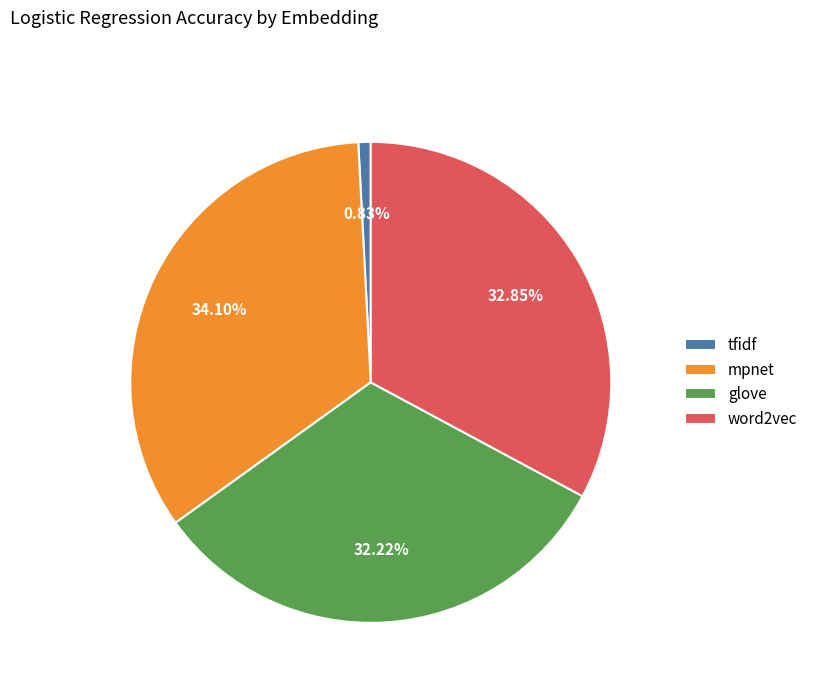

Does any single category account for the majority?

No